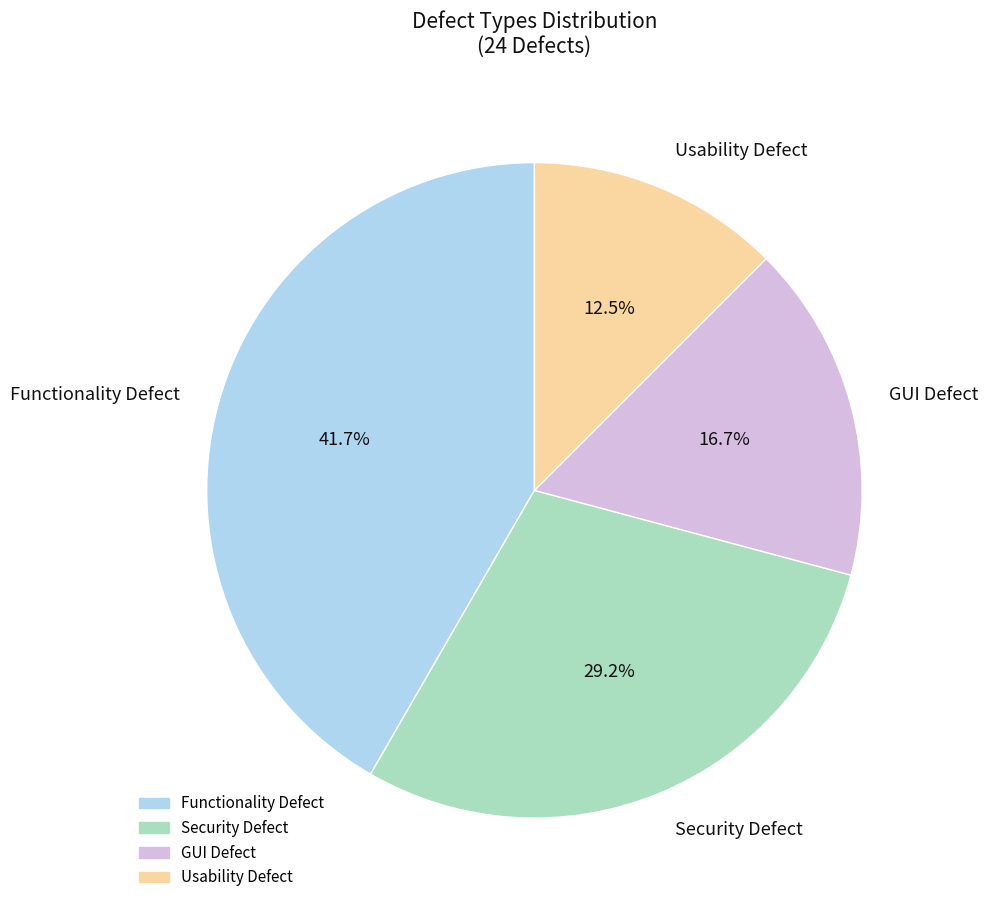

What is the smallest slice in the pie chart?

Usability Defect